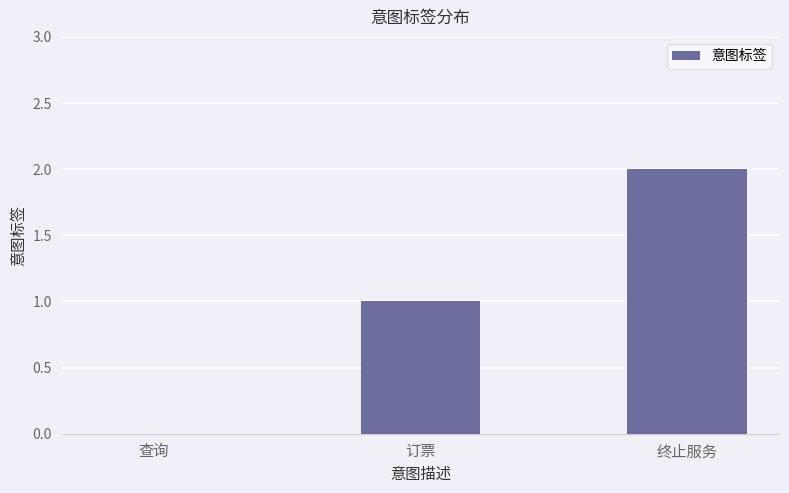

What is the sum of all values?

3